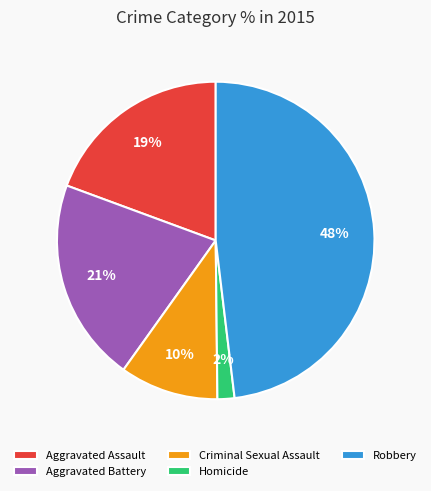

Is it true that Homicide is 2% of the pie?

True